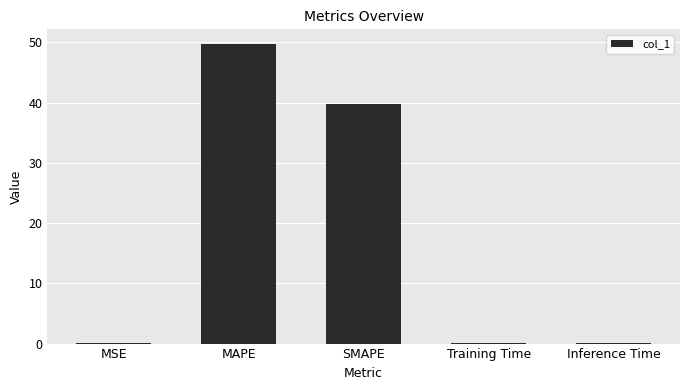

Which label corresponds to the largest value in the chart?

MAPE